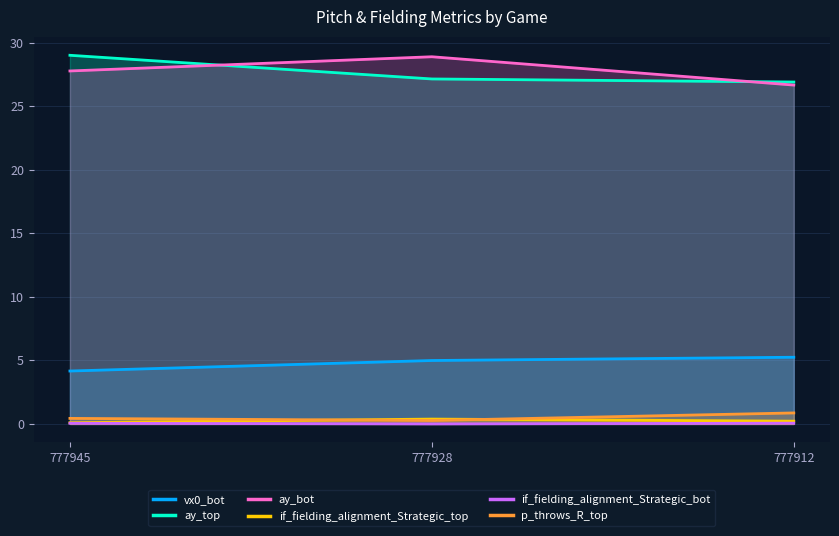

The value of if_fielding_alignment_Strategic_bot at 777928 is -0.0. True or false?

False